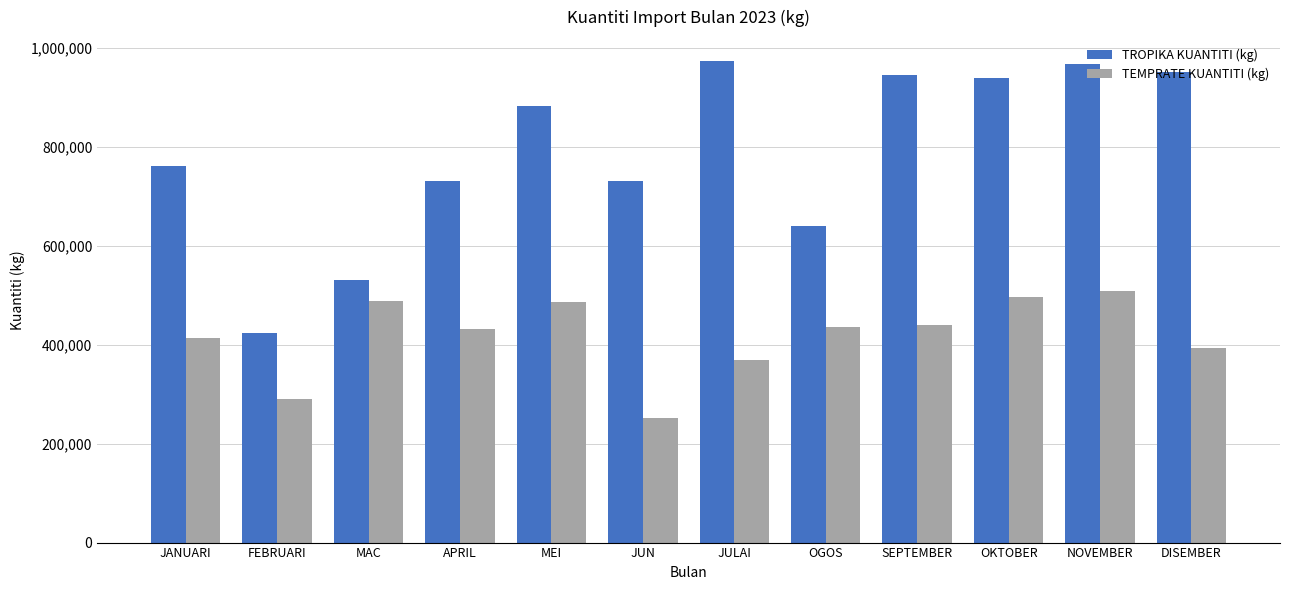

At which label does TROPIKA KUANTITI (kg) reach its minimum?

FEBRUARI